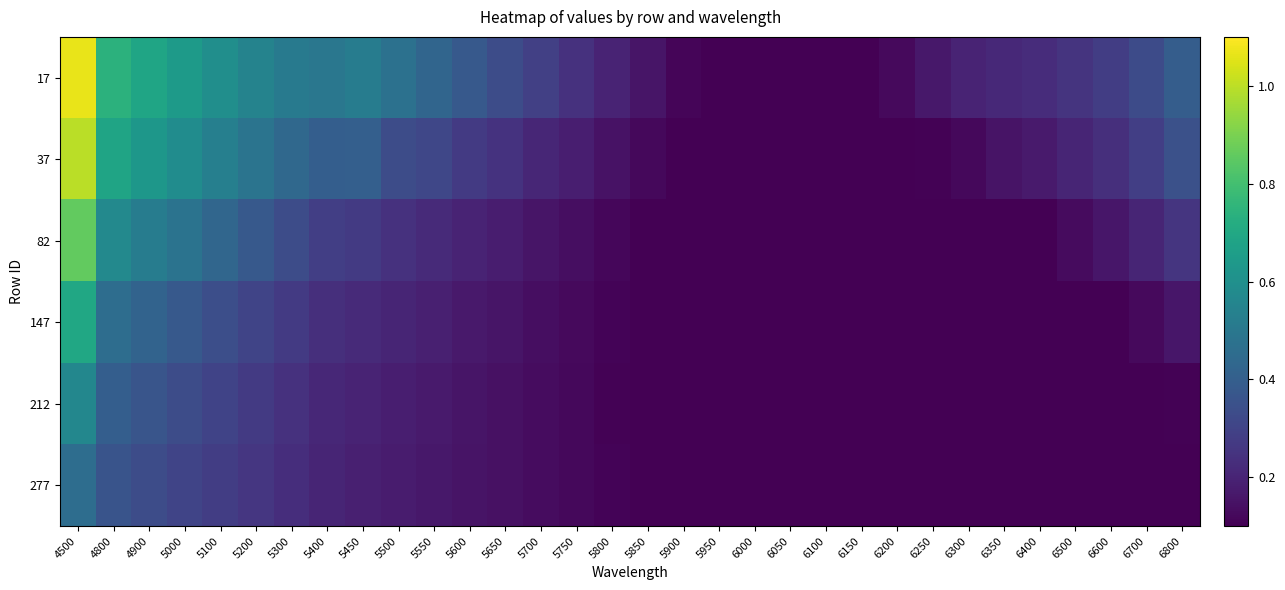

Which series has the largest range (max minus min)?

17